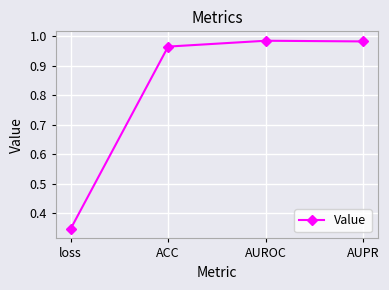

Which label corresponds to the smallest value in the chart?

loss